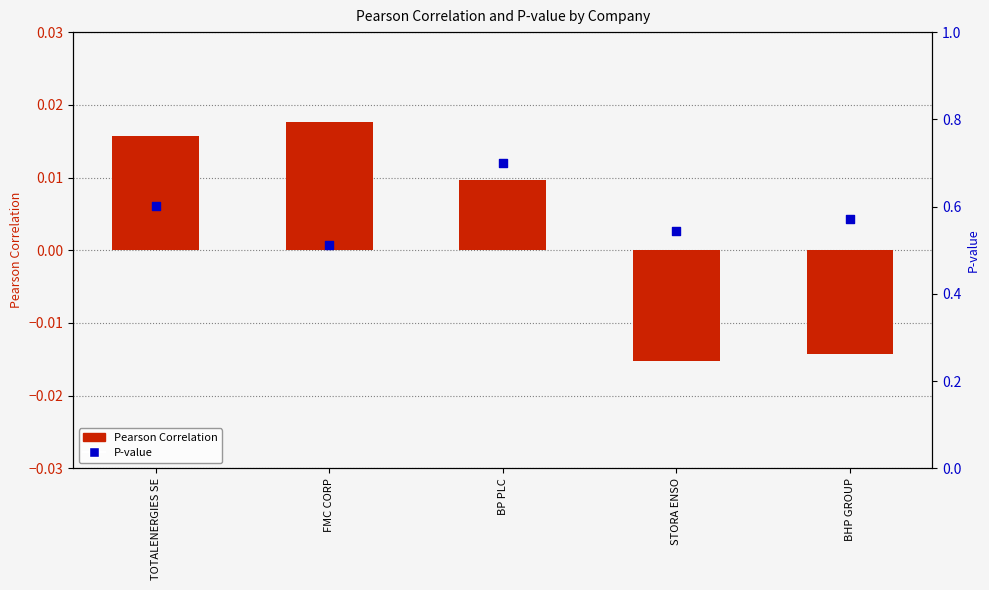

At which category is the sum across all series the highest?

BP PLC